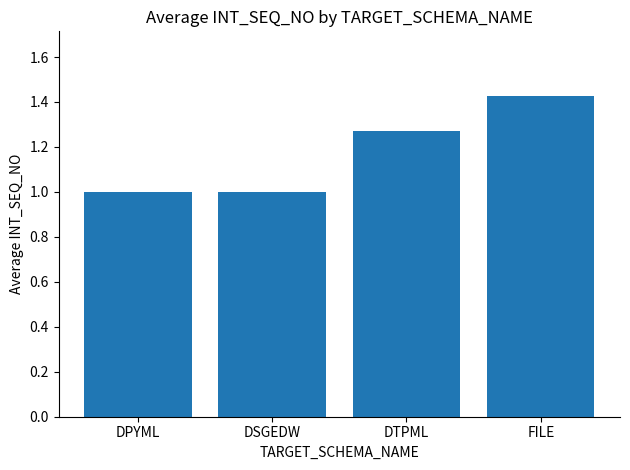

Count the number of data series in this chart.

1